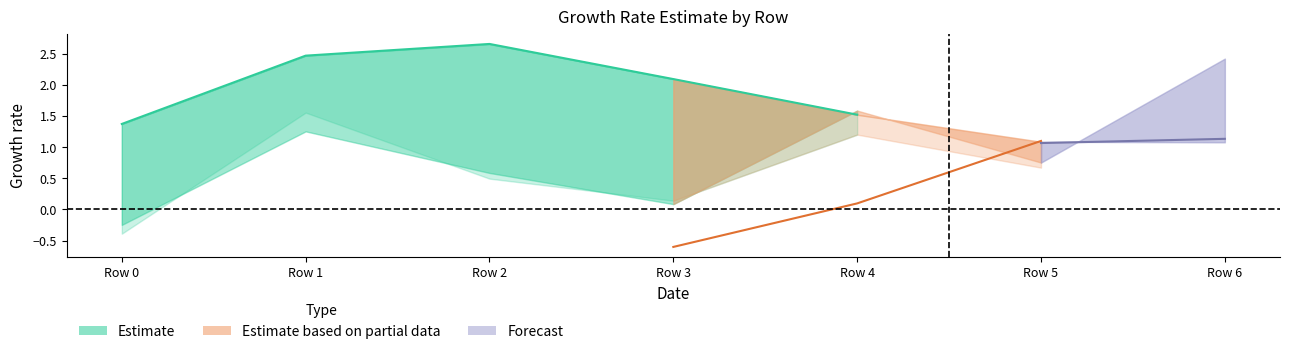

At which category does the chart reach its peak across all series?

2